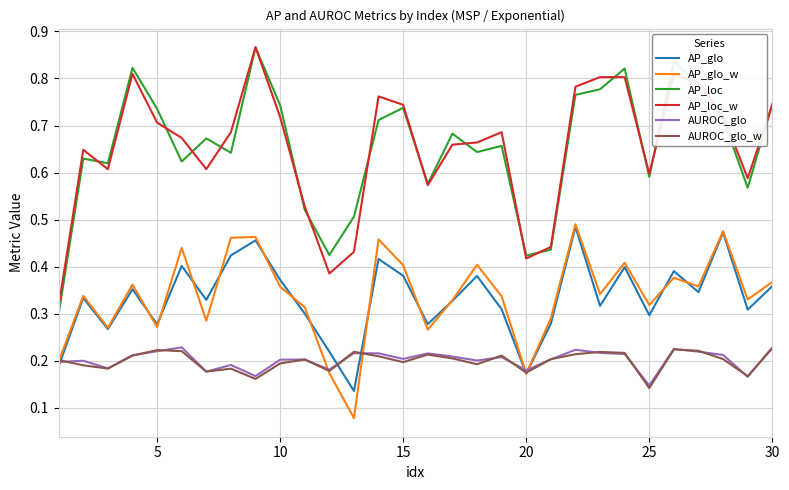

True or false: AP_loc and AUROC_glo cross at least once.

False